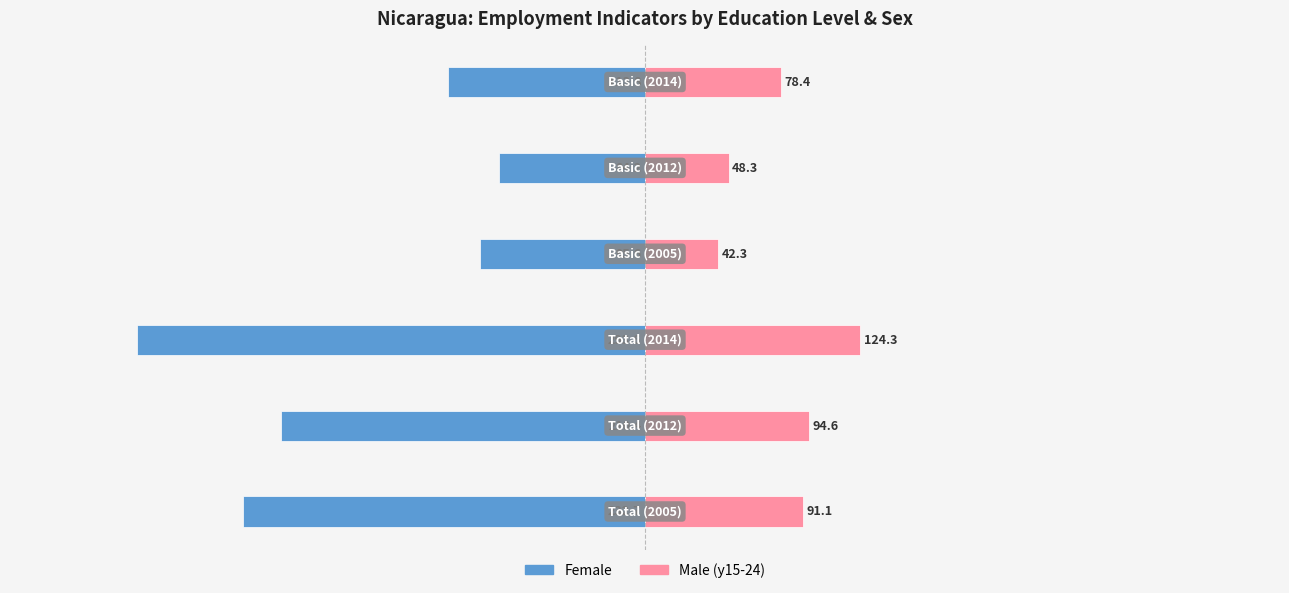

The Female (Total) series shows -95.6 at −100. True or false?

True